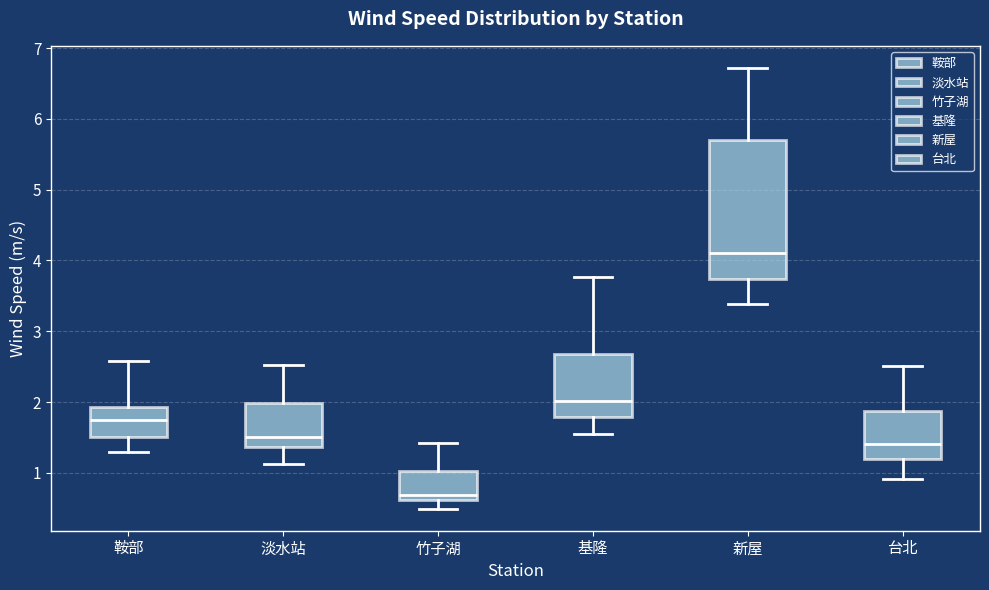

Which box is the tallest, from its lower edge to its upper edge?

新屋